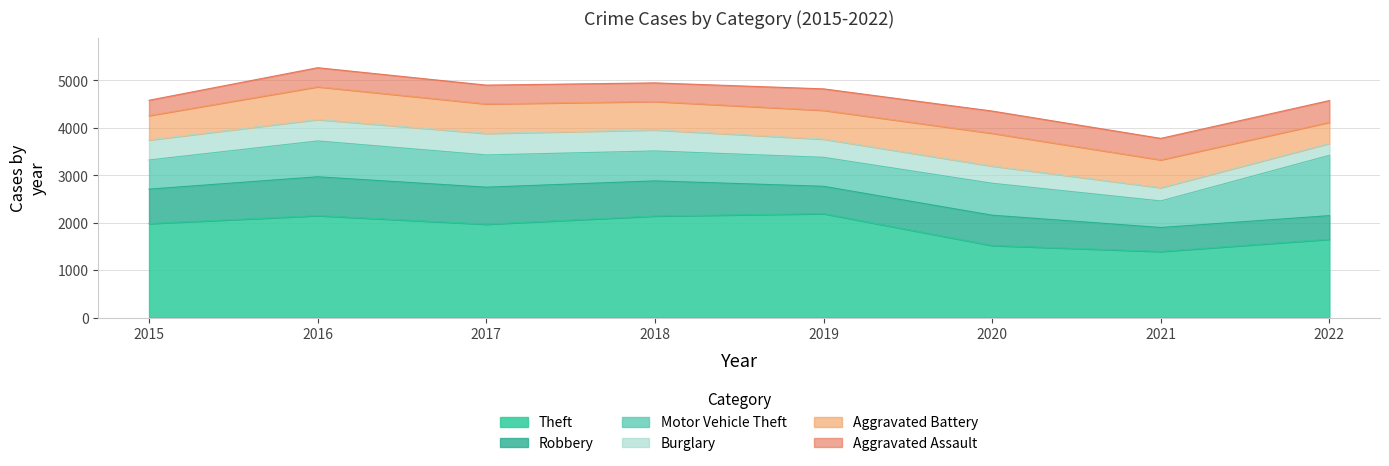

At how many categories does at least one series exceed 1004?

8